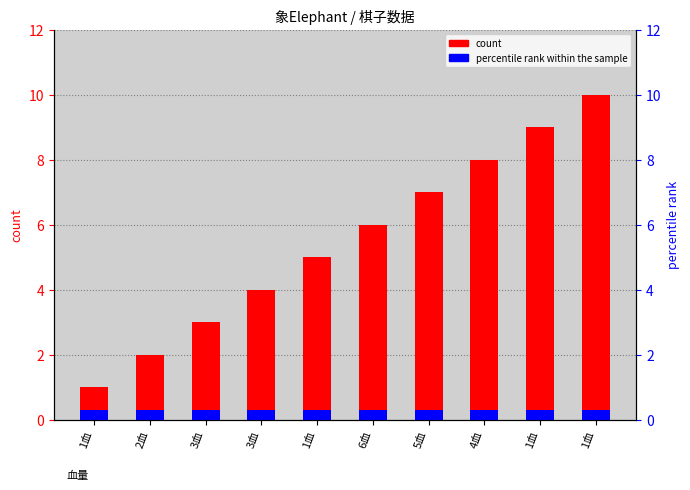

Reading left to right, what are all the values shown in this chart?

count: 1血=1.0	2血=2.0	3血=3.0	3血=4.0	1血=5.0	6血=6.0	5血=7.0	4血=8.0	1血=9.0	1血=10.0
percentile rank within the sample: 1血=0.3	2血=0.3	3血=0.3	3血=0.3	1血=0.3	6血=0.3	5血=0.3	4血=0.3	1血=0.3	1血=0.3